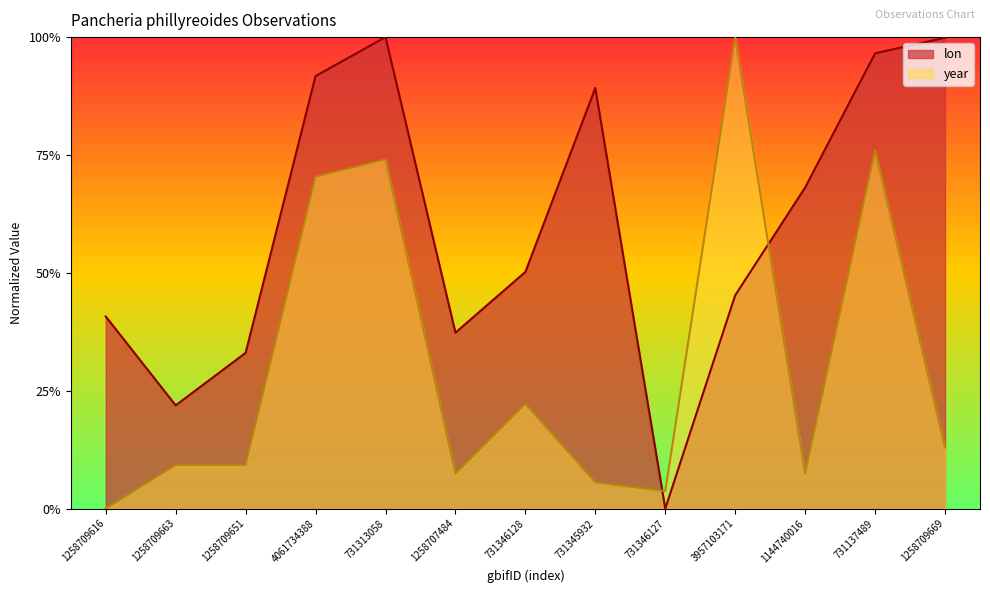

What is the maximum value shown in the chart?

1.0